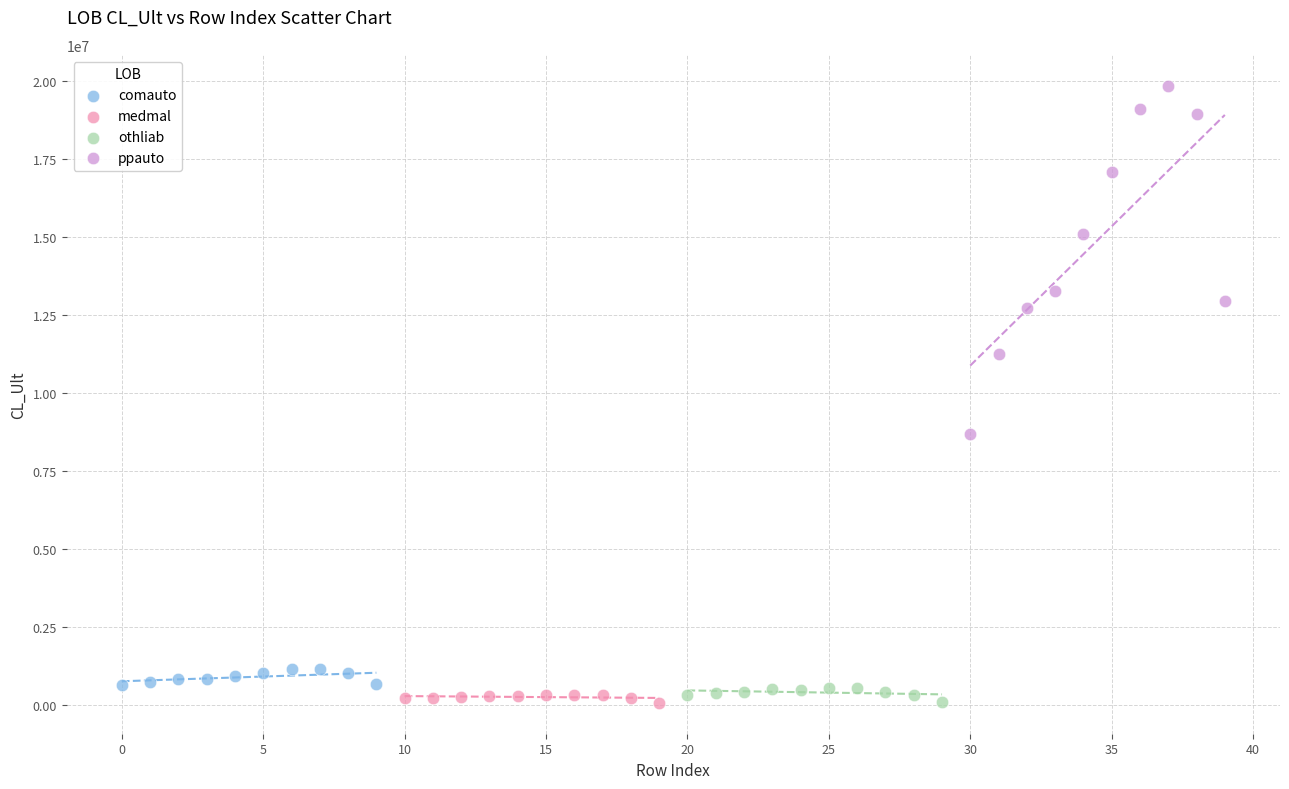

Which series has the widest spread of Y values?

ppauto